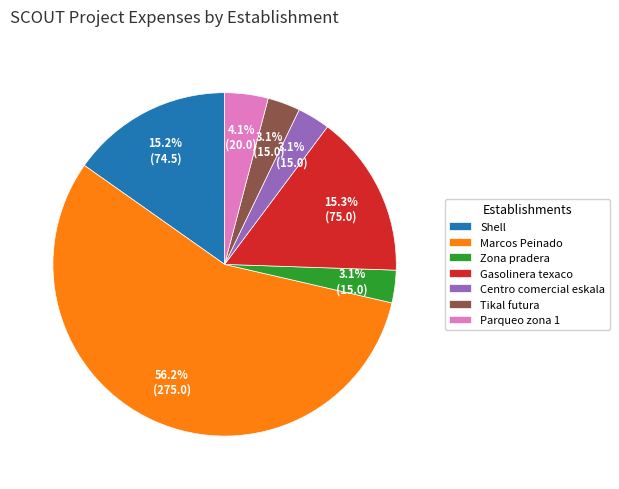

What is the largest slice in the pie chart?

Marcos Peinado